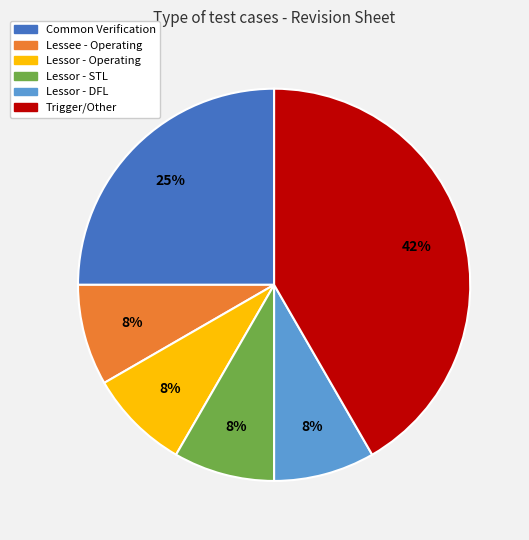

The Lessor - Operating slice represents 14% of the pie. True or false?

False